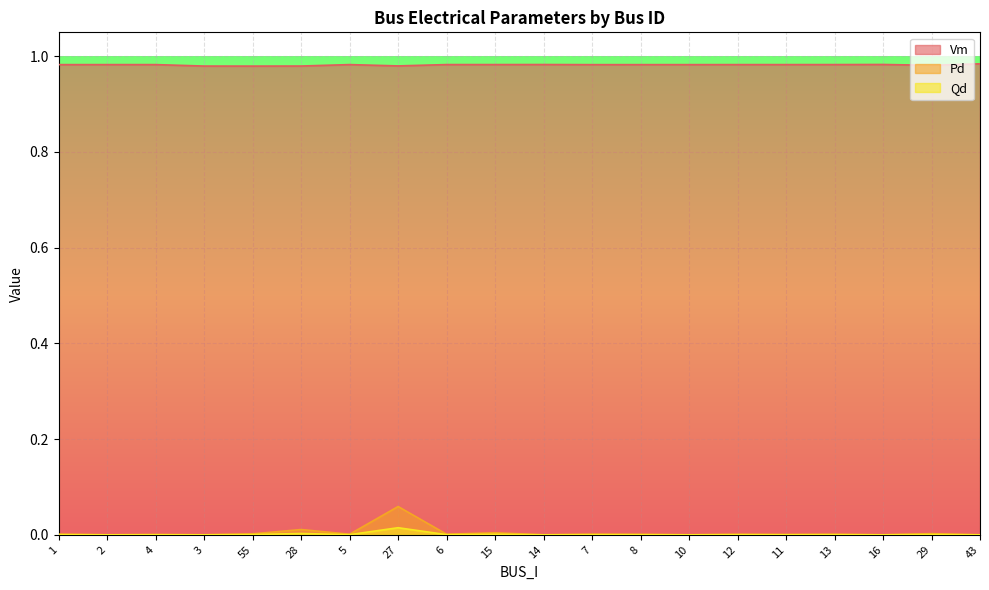

In Pd, how many points are higher than both neighbors (excluding endpoints)?

8